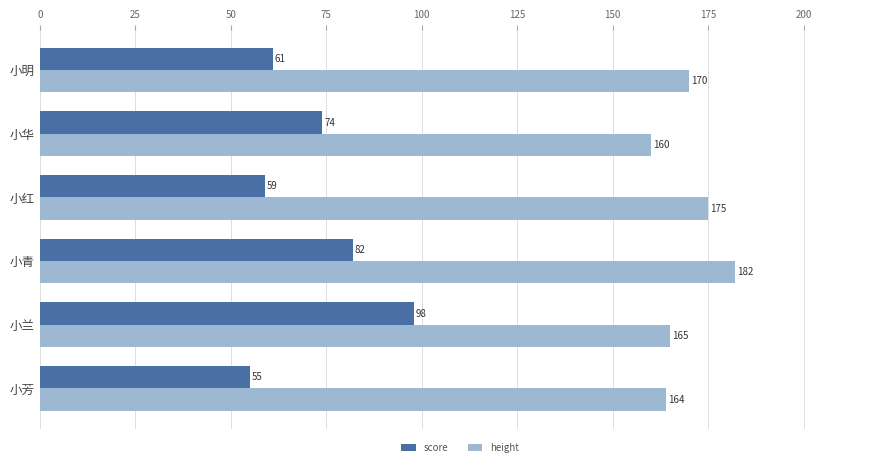

Rank the series at 小明 from highest to lowest value.

height, score